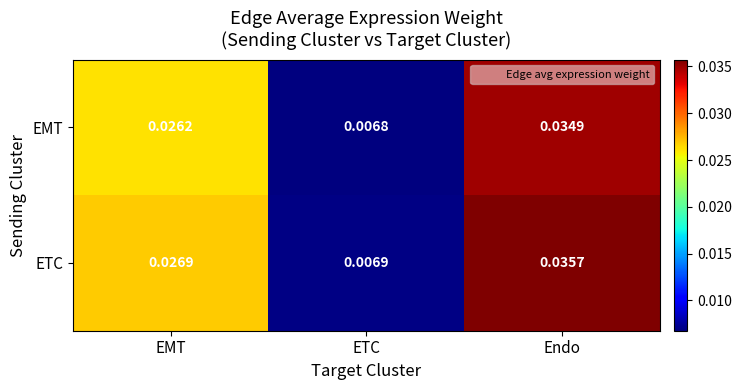

Rank the series by their average value, from highest to lowest.

ETC, EMT